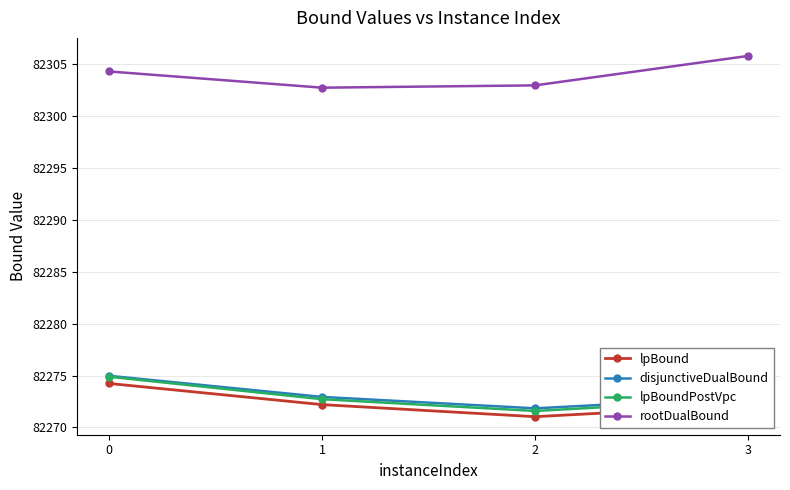

How many lines are shown in the chart?

4